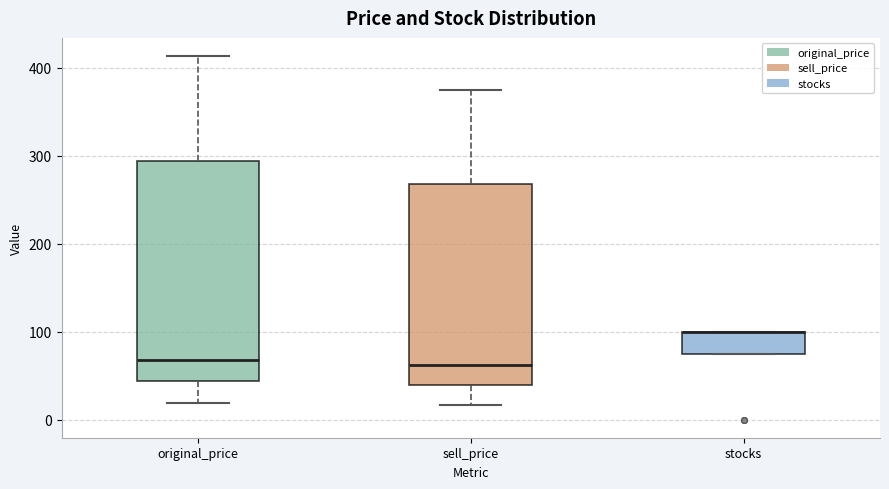

Which box is the tallest, from its lower edge to its upper edge?

original_price